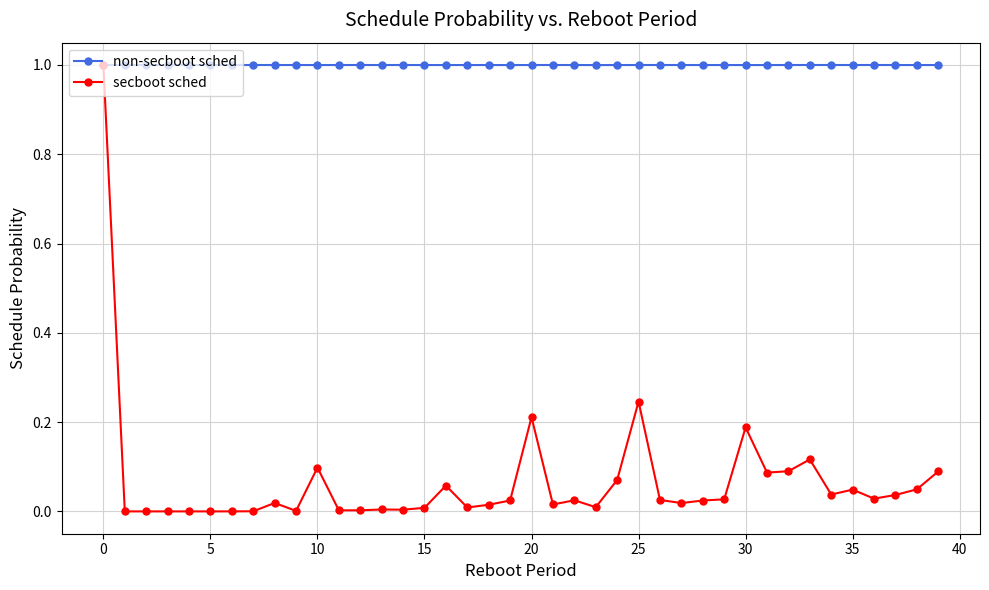

What is the lowest value of the non-secboot sched series?

1.0